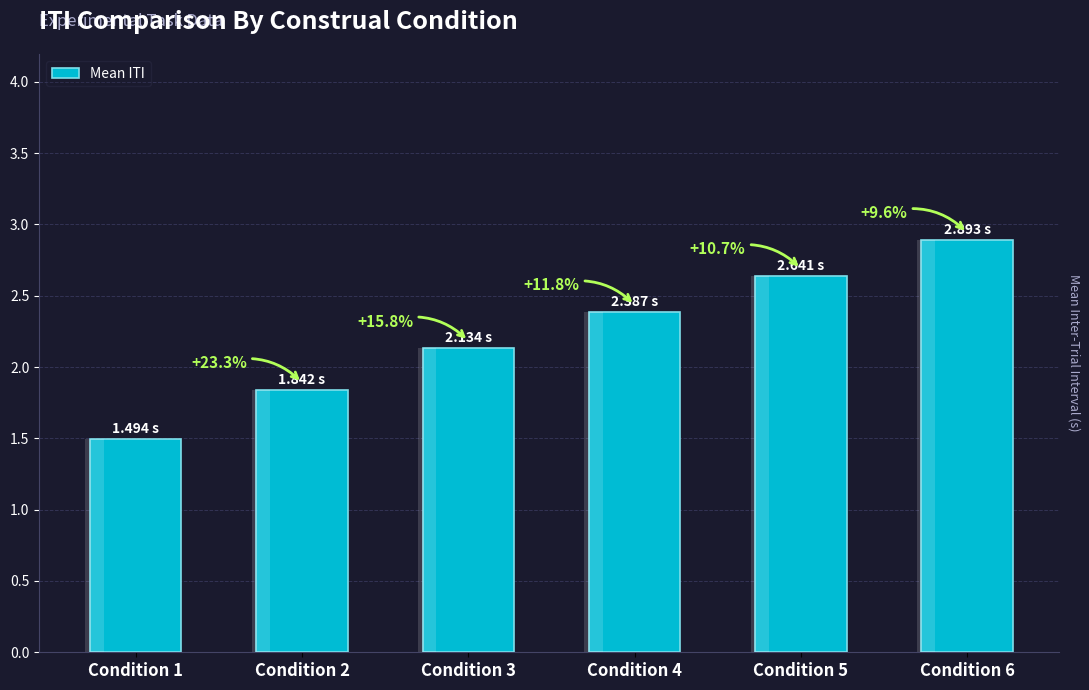

Rank the categories by value from lowest to highest.

Condition 1, Condition 2, Condition 3, Condition 4, Condition 5, Condition 6